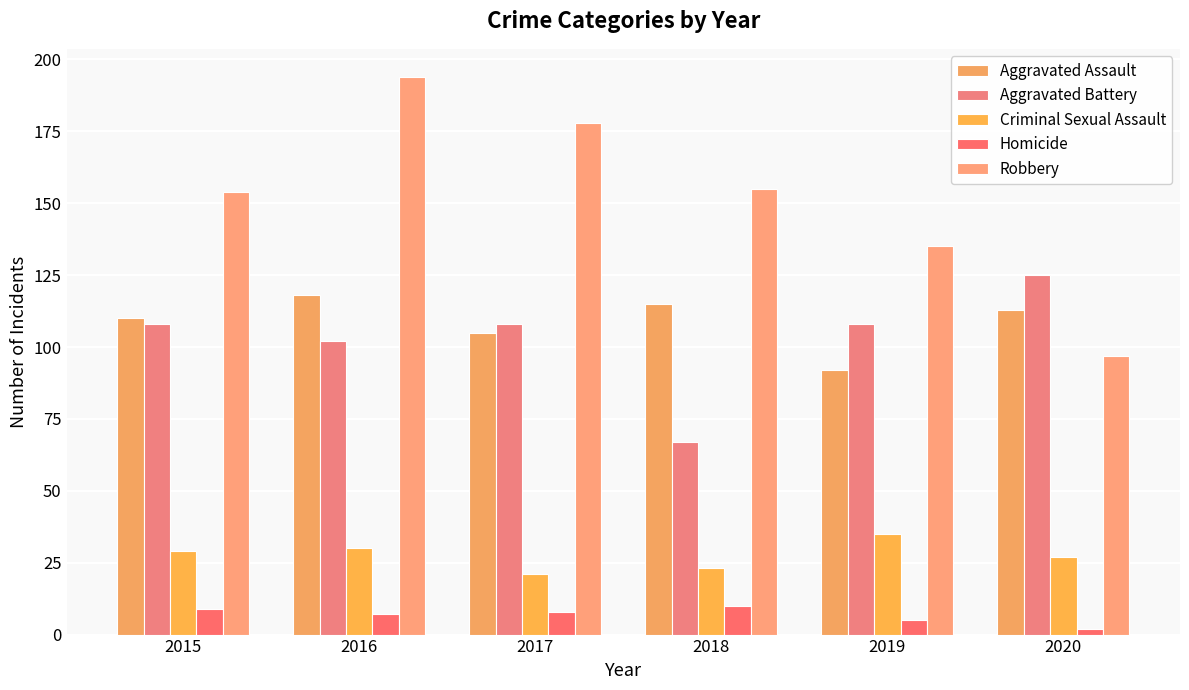

Reading left to right, extract all data points from this chart.

Aggravated Assault: 110	118	105	115	92	113
Aggravated Battery: 108	102	108	67	108	125
Criminal Sexual Assault: 29	30	21	23	35	27
Homicide: 9	7	8	10	5	2
Robbery: 154	194	178	155	135	97